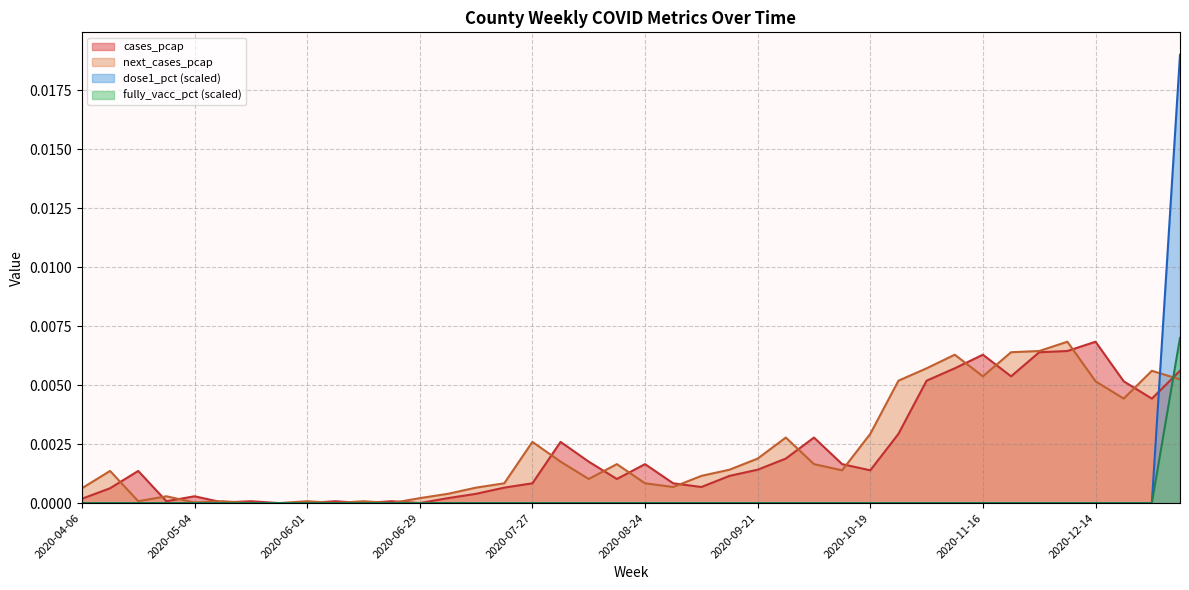

What are all the series names shown in the legend?

cases_pcap, next_cases_pcap, dose1_pct (scaled), fully_vacc_pct (scaled)